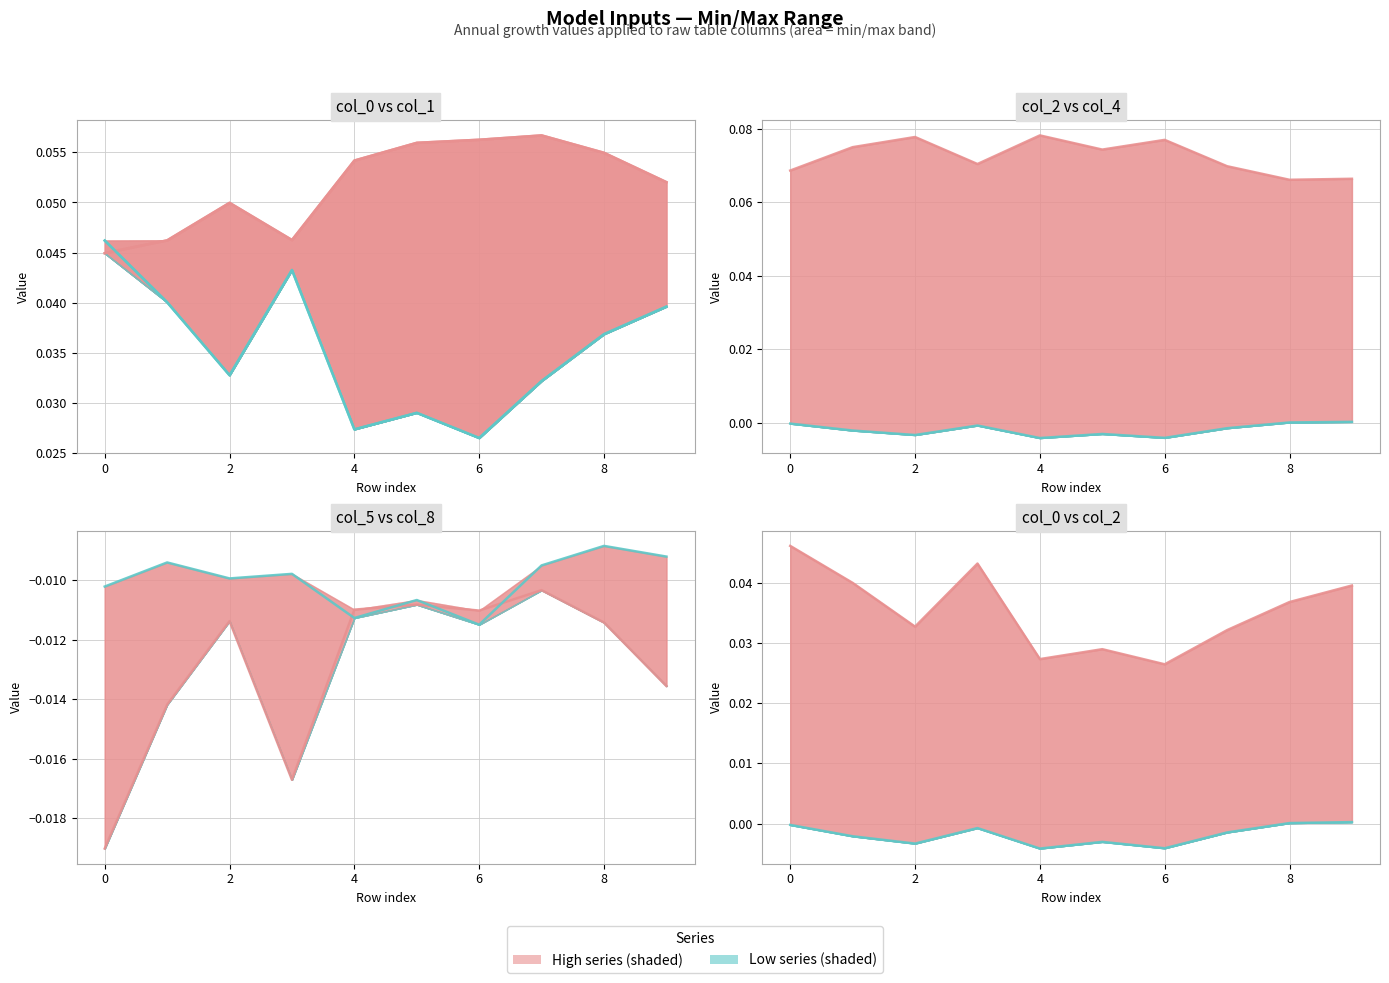

Rank the series by their average value, from lowest to highest.

Low (line), High (line)